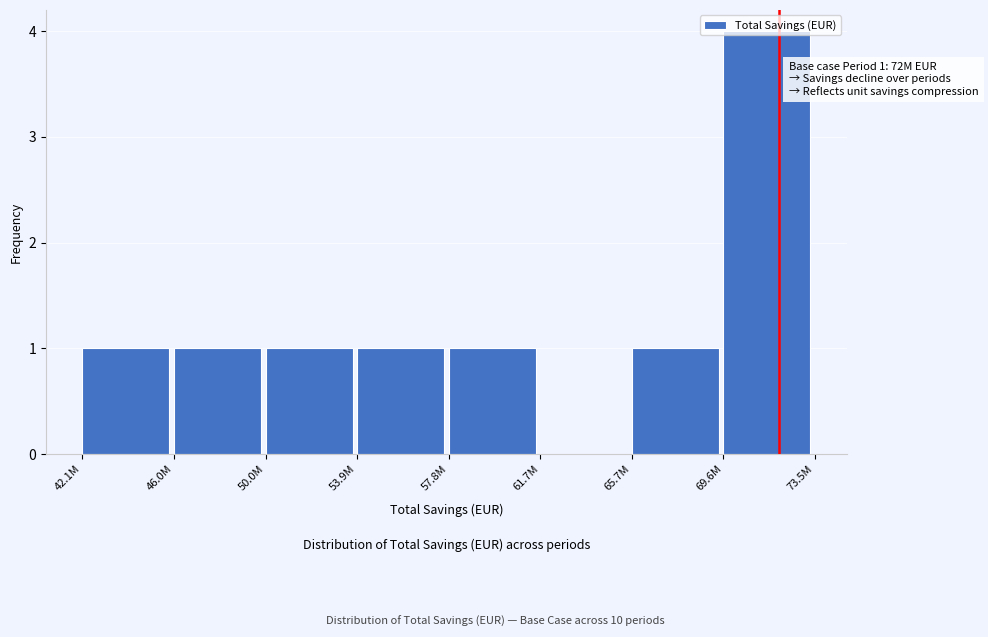

What is the sum of the values at 69.6M and 65.7M?

5